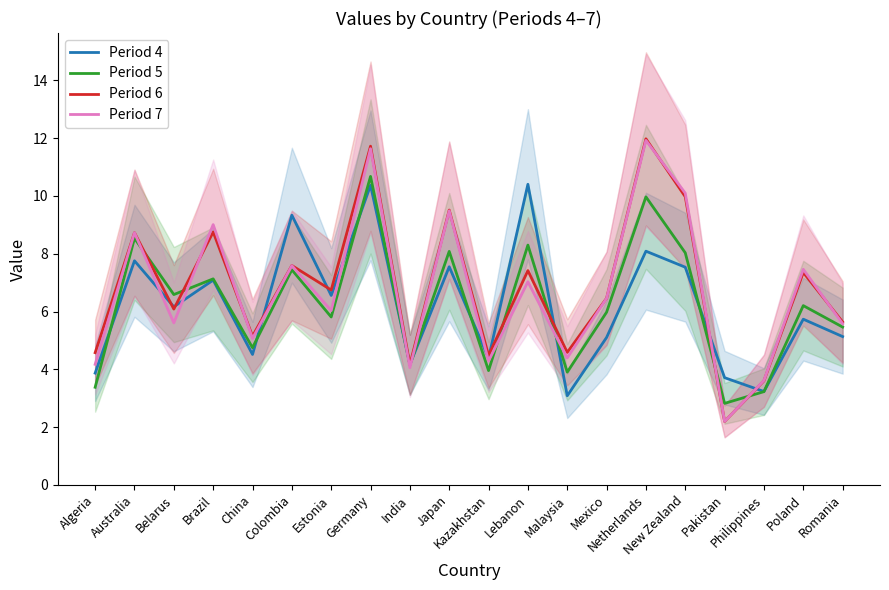

At Algeria, list the series in order from smallest to largest.

Period 5, Period 4, Period 7, Period 6